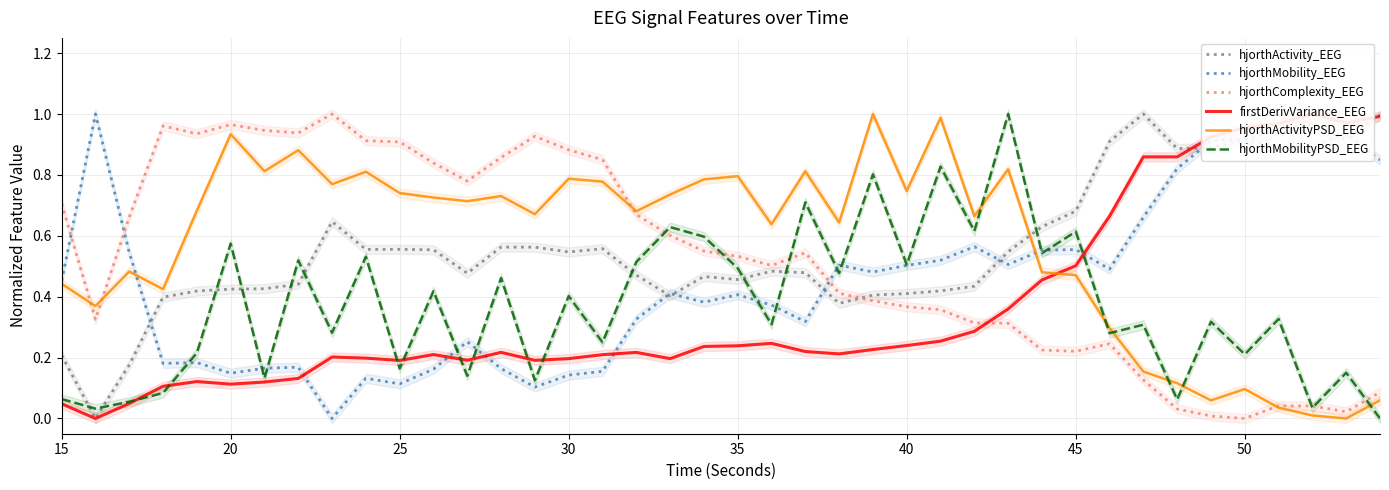

Rank the series by their maximum value, from highest to lowest.

firstDerivVariance_EEG, hjorthActivity_EEG, hjorthMobility_EEG, hjorthMobilityPSD_EEG, hjorthComplexity_EEG, hjorthActivityPSD_EEG